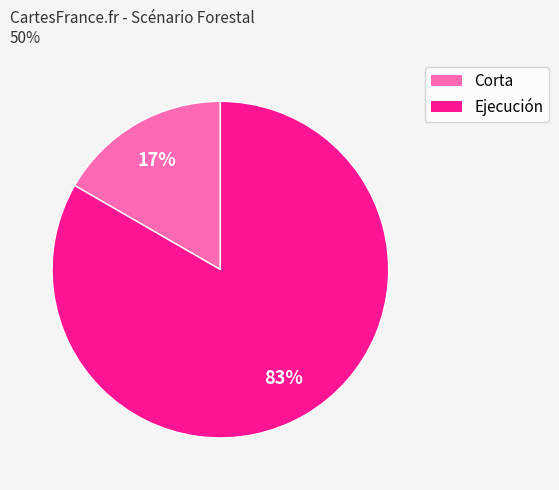

Is there a majority slice in this chart?

Yes